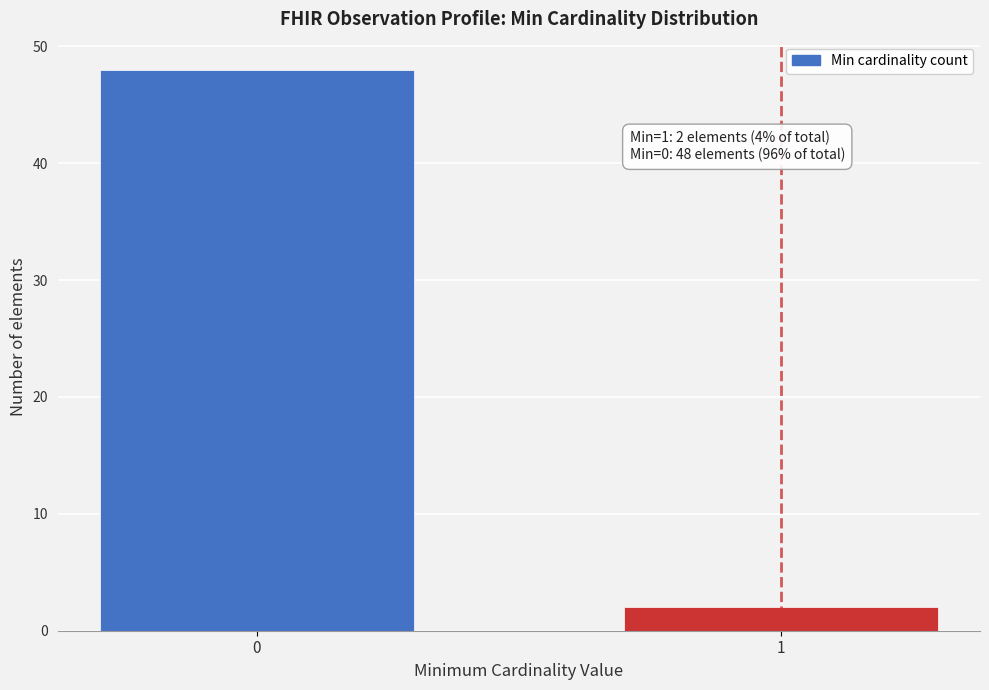

Reading left to right, extract all data points from this chart.

48	2